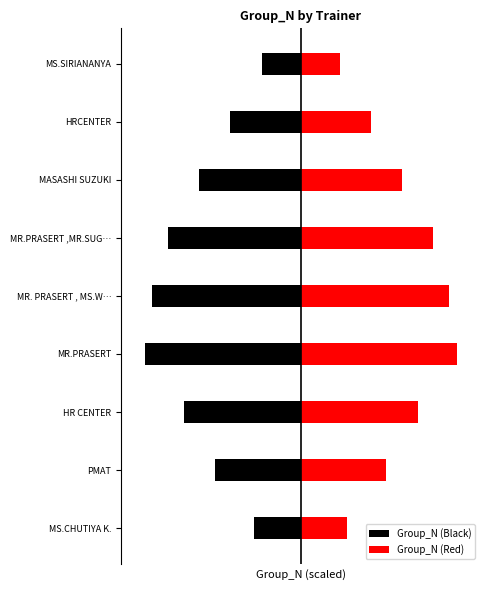

The Group_N (Red) series shows 9.8 at 2. True or false?

False